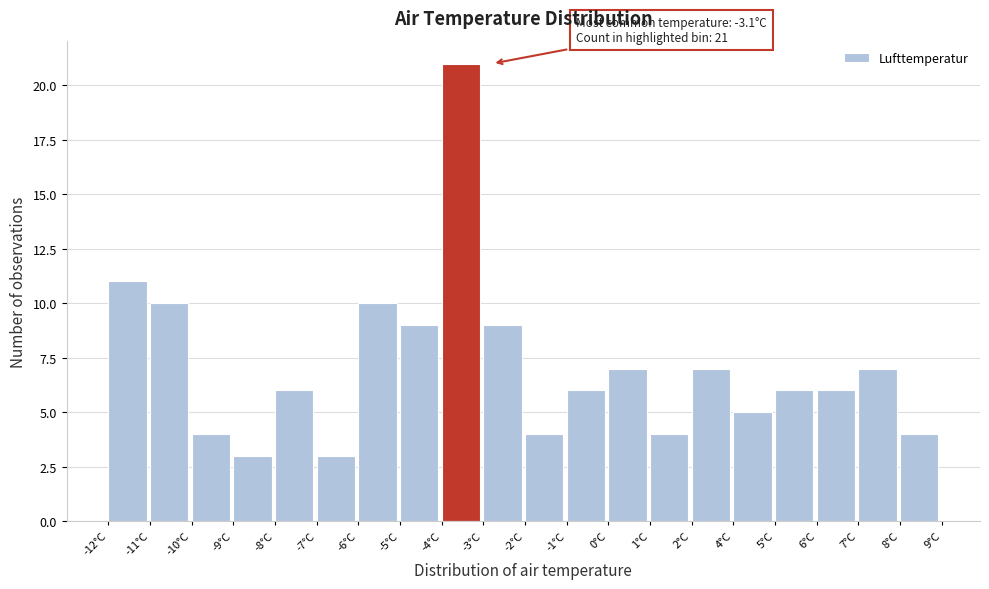

Reading left to right, list all the values displayed in this chart.

11	10	4	3	6	3	10	9	21	9	4	6	7	4	7	5	6	6	7	4